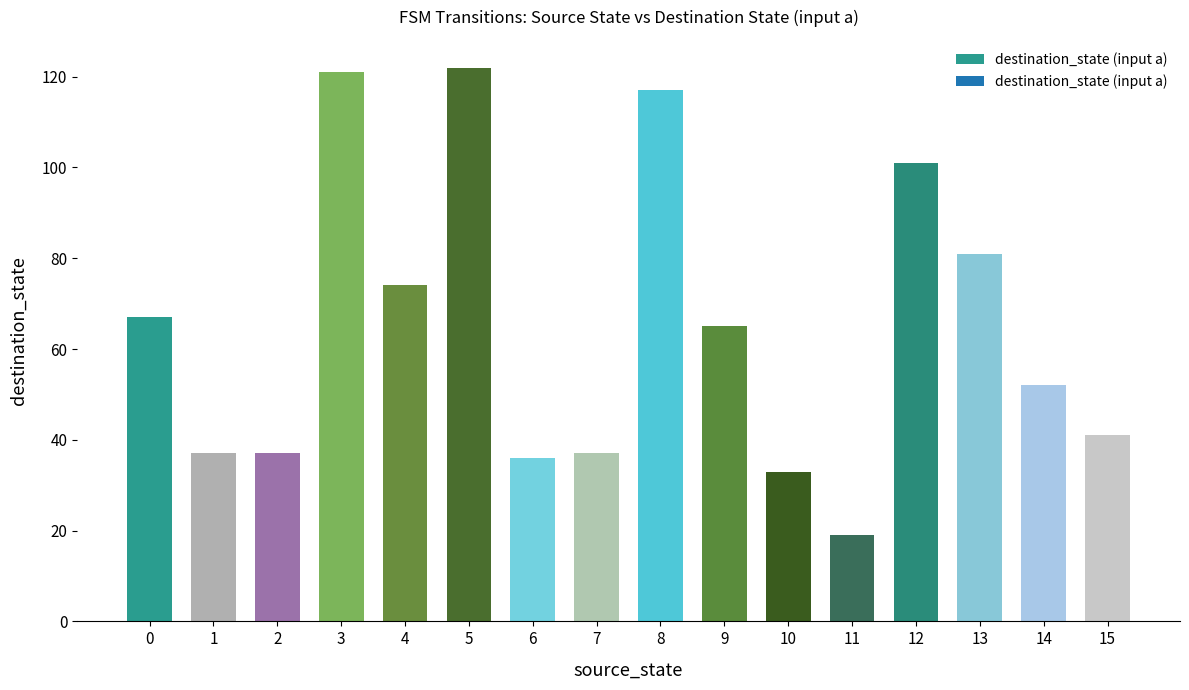

What is the change in value from 1 to 3?

+84